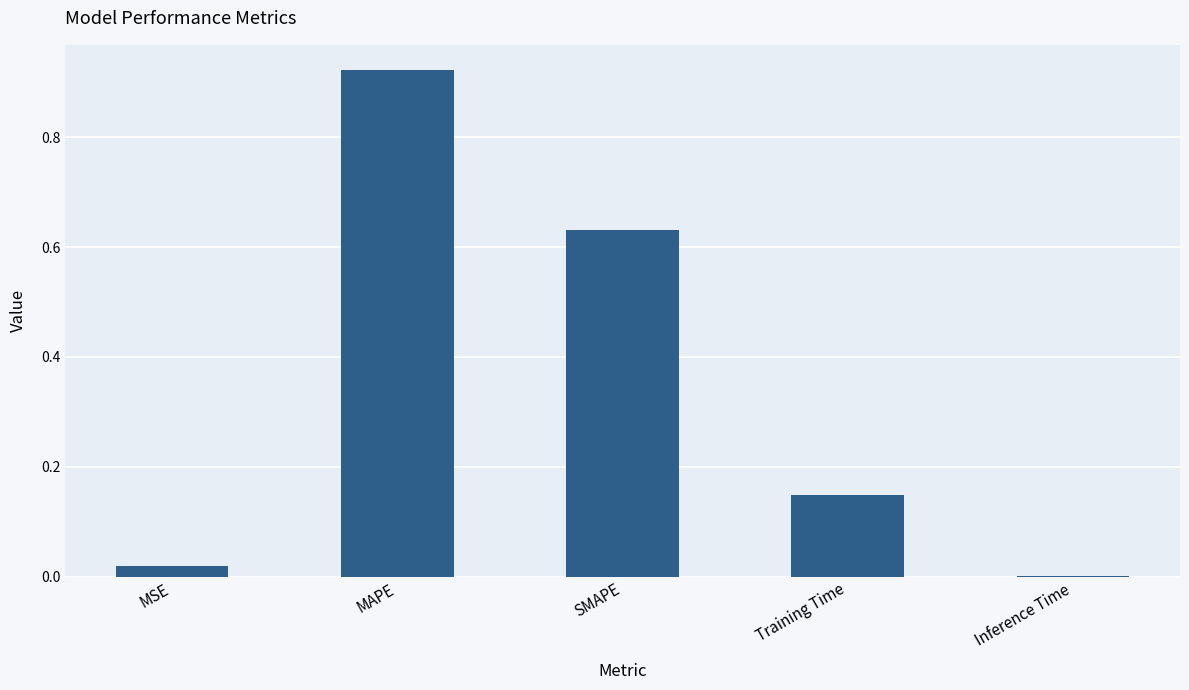

Which label corresponds to the largest value in the chart?

MAPE